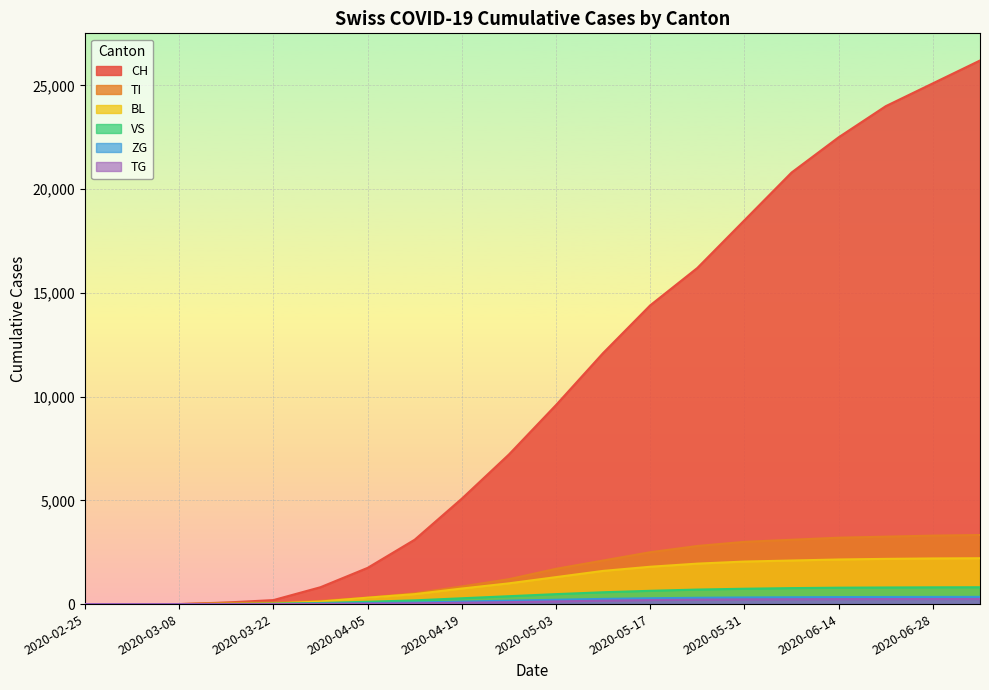

How many lines are shown in the chart?

6